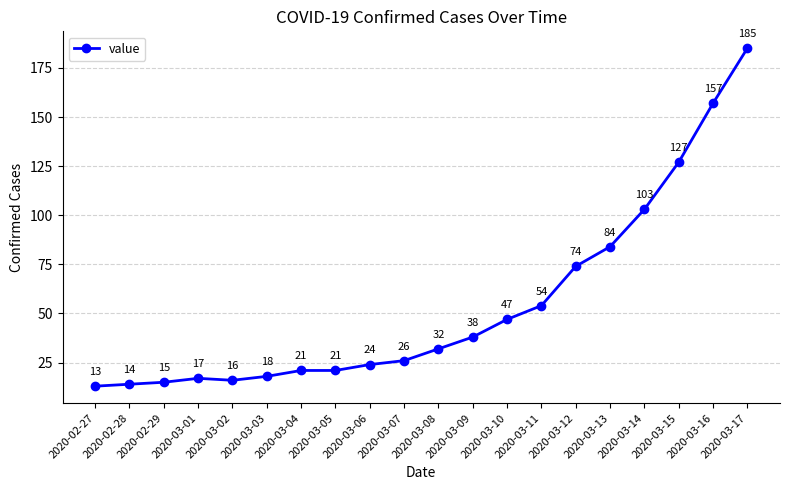

At which category does the data reach its first local valley?

2020-03-02